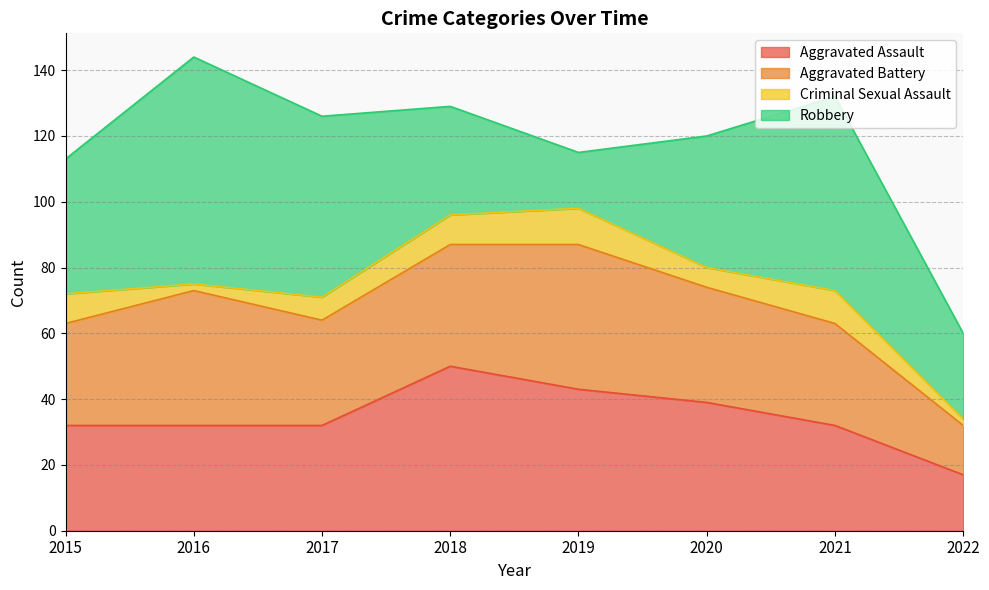

How many interior local peaks does the Aggravated Battery series have?

2